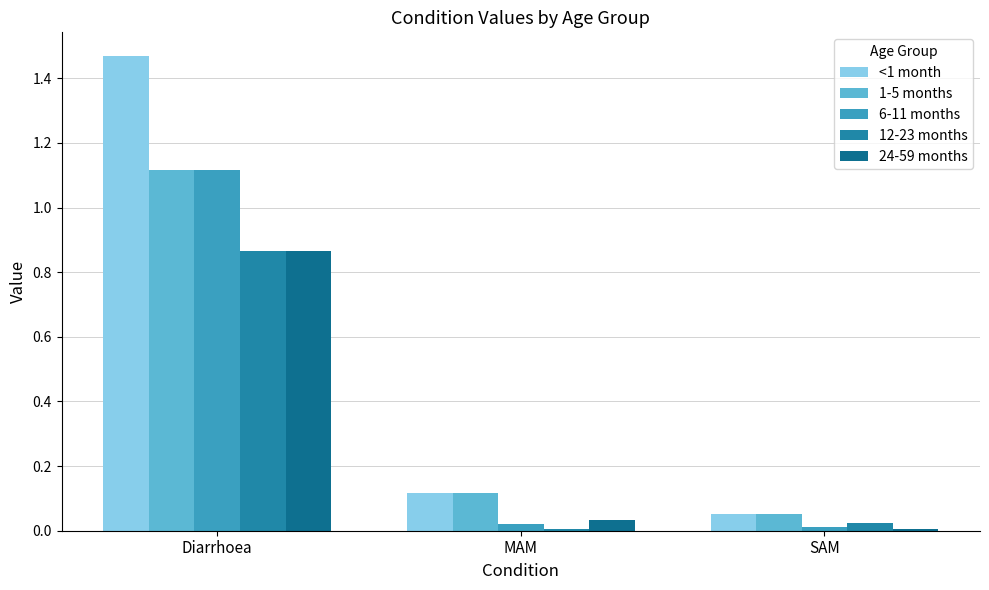

At how many categories does at least one series exceed 0?

3